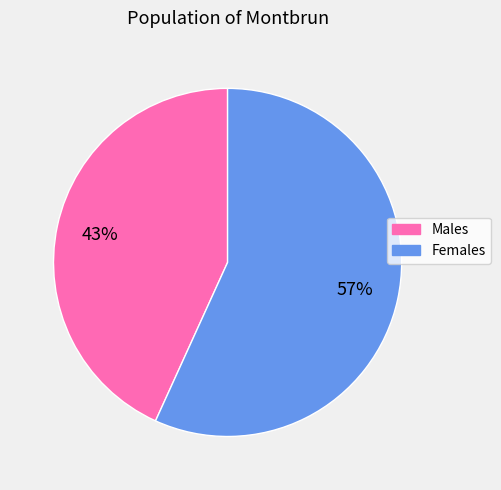

Approximately how many times larger is the value at Males compared to Females?

0.8